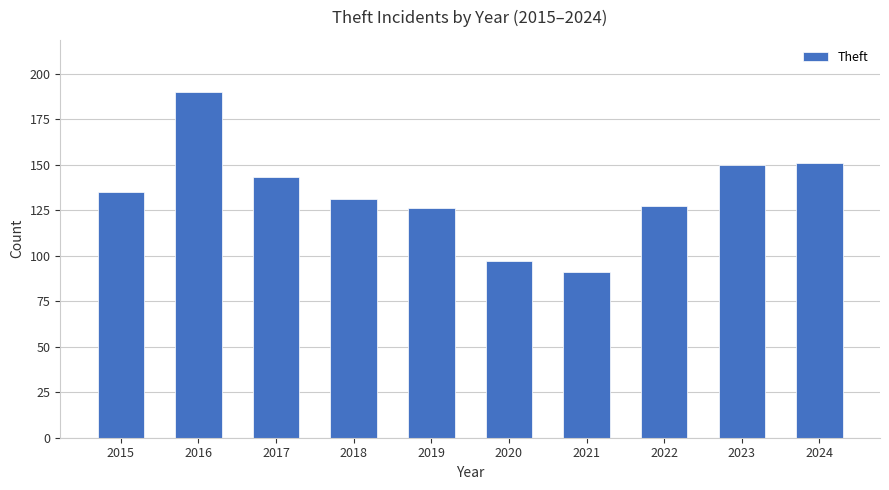

How many bars are there in total?

10